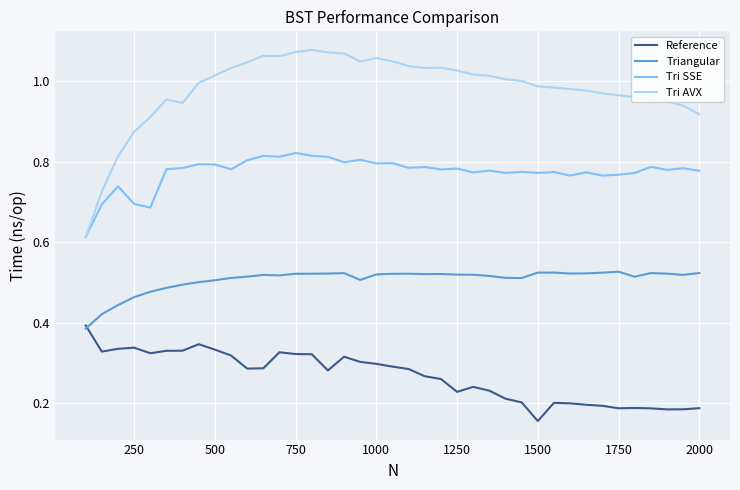

List the series in order of their peak value, highest first.

Tri AVX, Tri SSE, Triangular, Reference